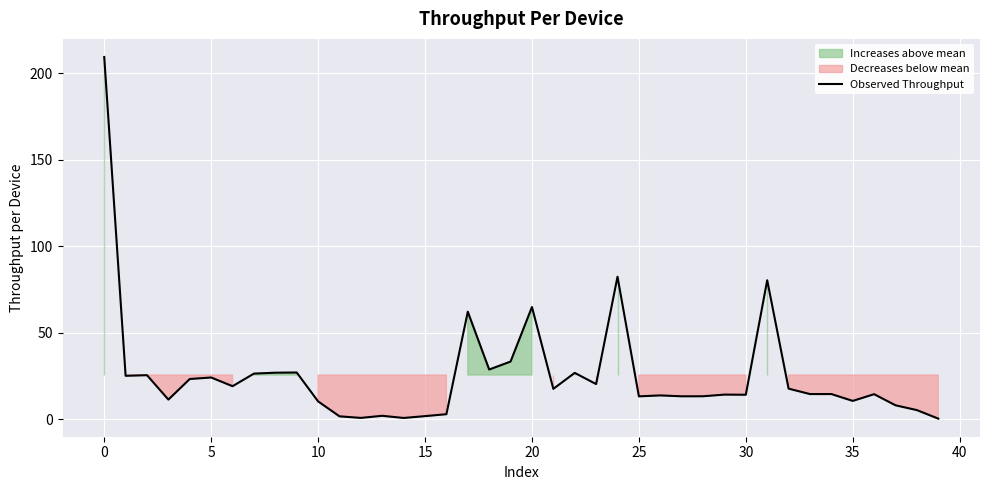

What is the sum of all values?

1025.4